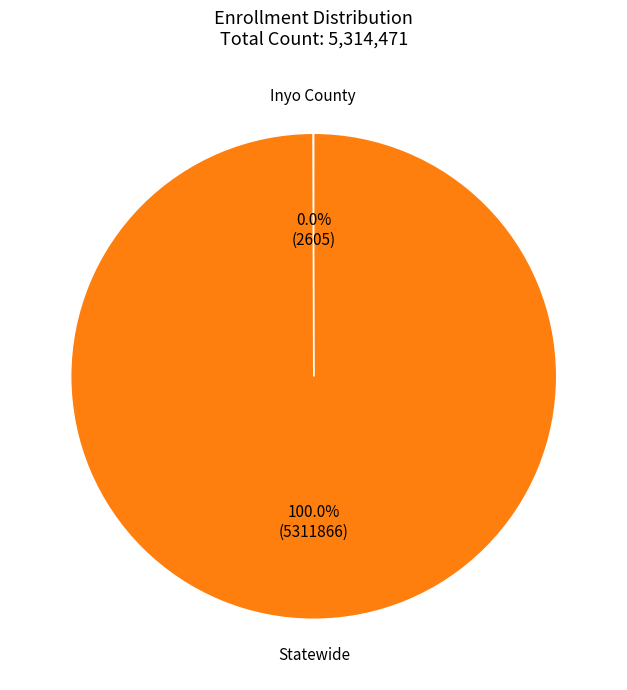

Is there any slice that represents more than half of the pie?

Yes